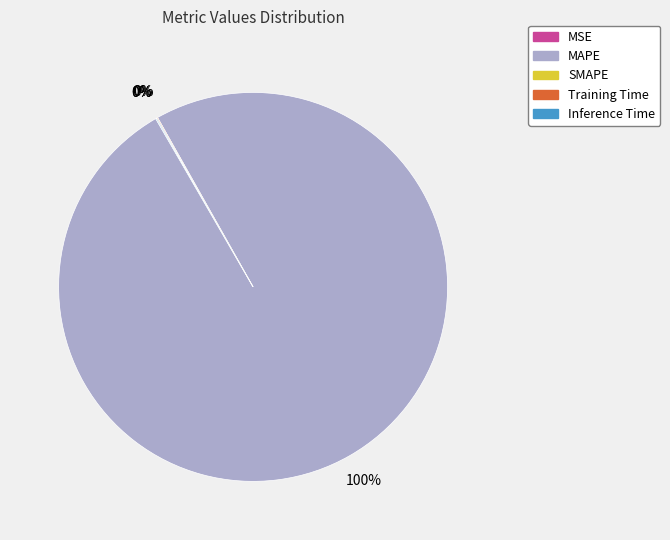

To the nearest percent, what is the difference between the largest and smallest slice percentages?

100%